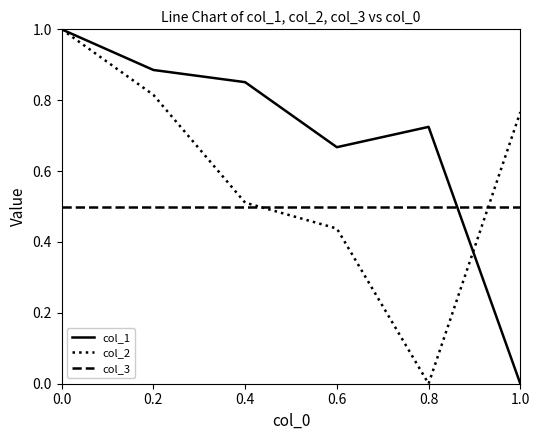

What position from the left is 0.2?

2